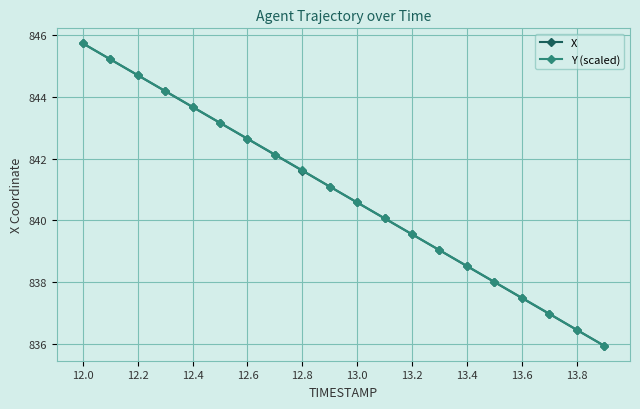

What is the maximum value for X?

845.7